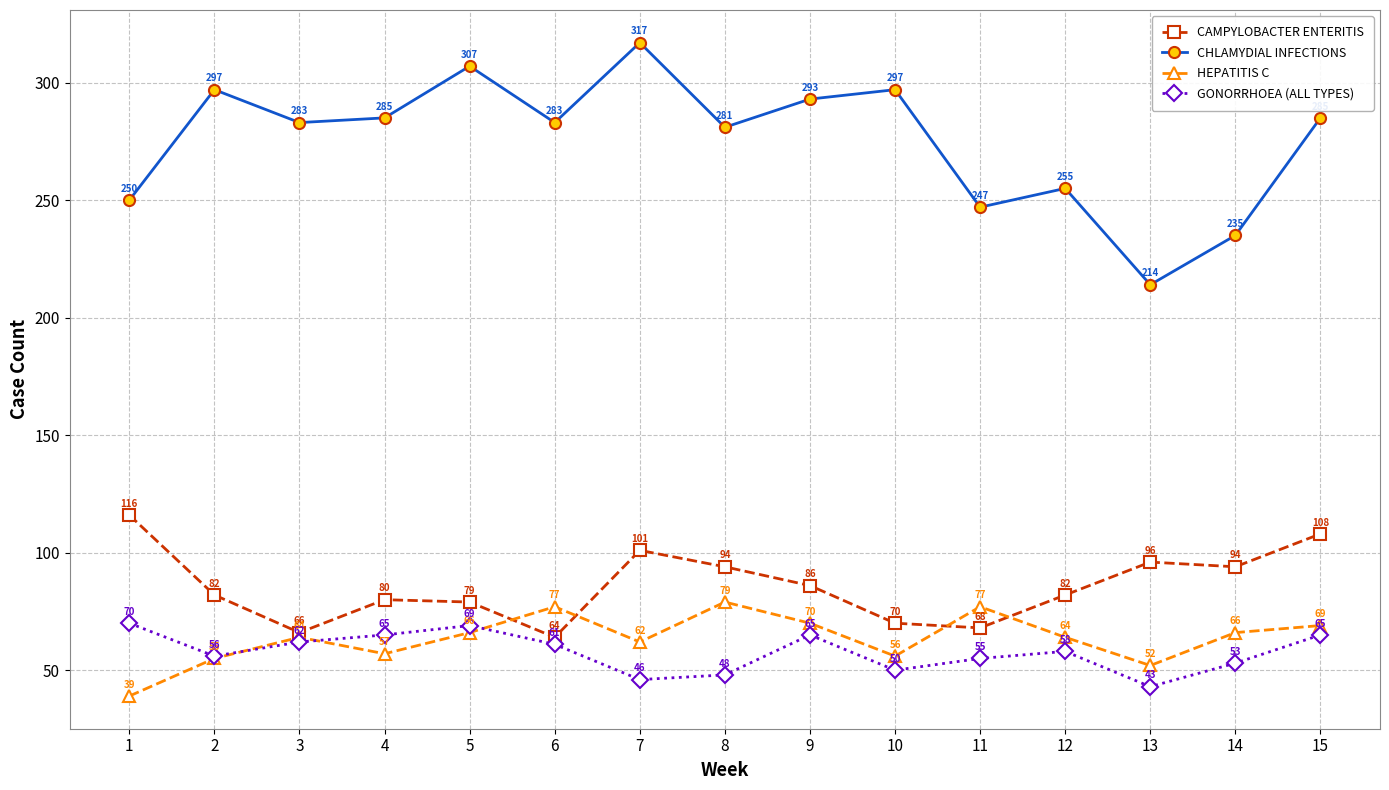

The CHLAMYDIAL INFECTIONS series shows 487 at 7. True or false?

False